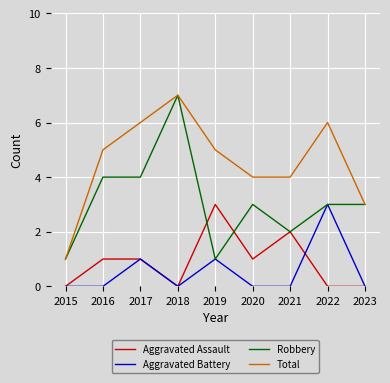

Is it true that Aggravated Battery equals 0 at 2023?

True